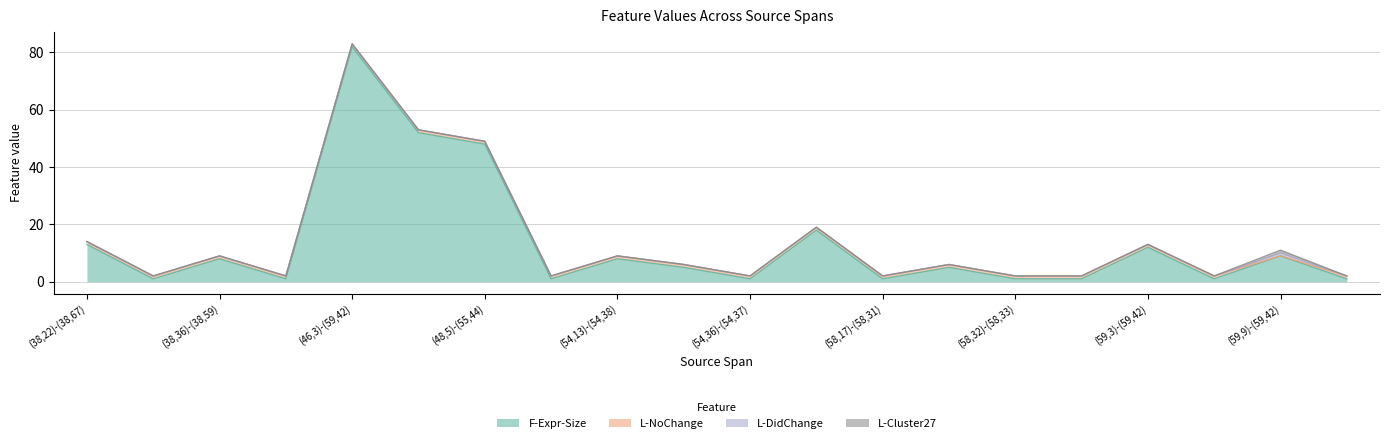

List the series in order of their peak value, lowest first.

L-NoChange, L-DidChange, L-Cluster27, F-Expr-Size